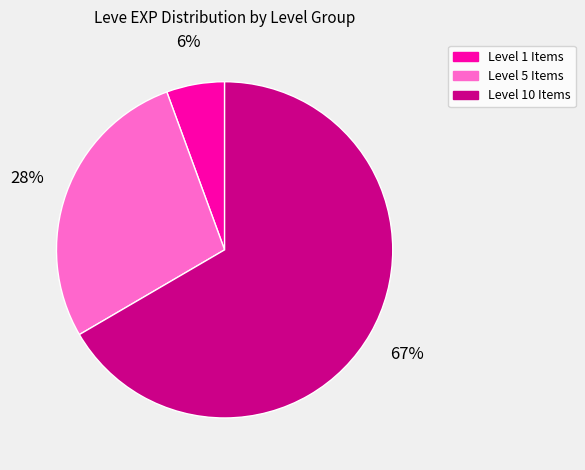

Is there any slice that represents more than half of the pie?

Yes